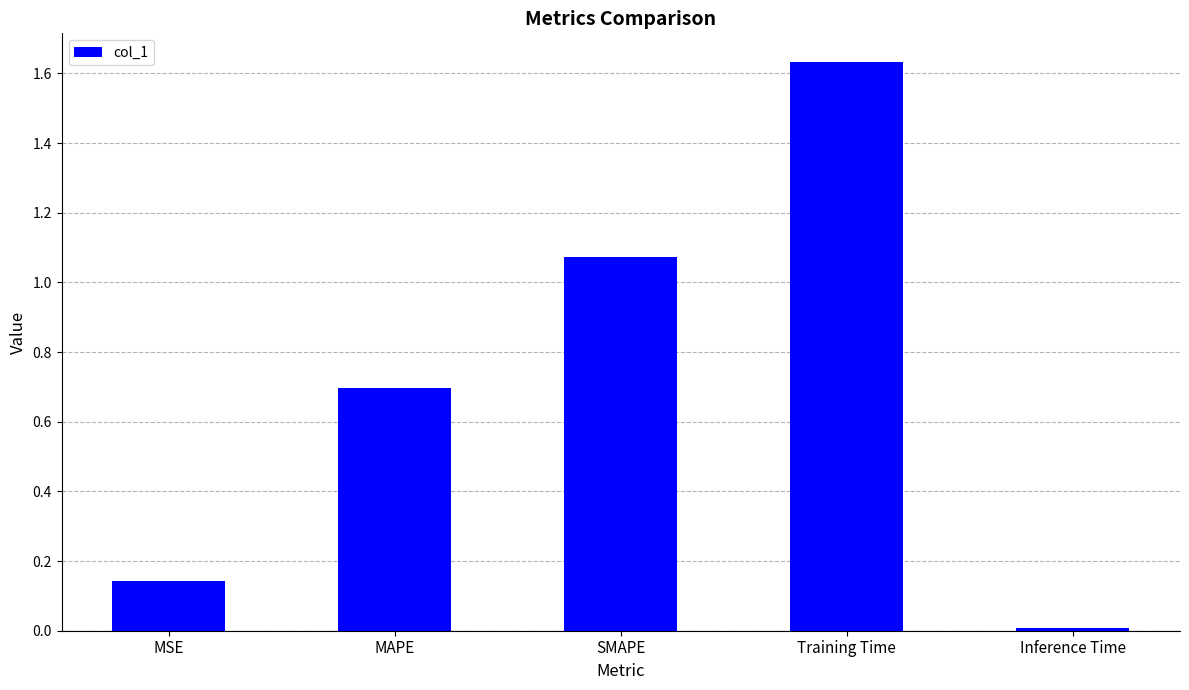

The chart shows a value of 1.2 at MAPE. True or false?

False